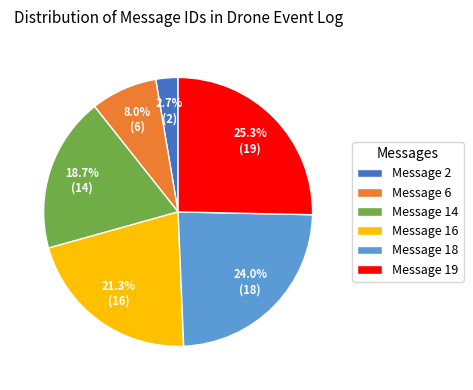

Does any single category account for the majority?

No